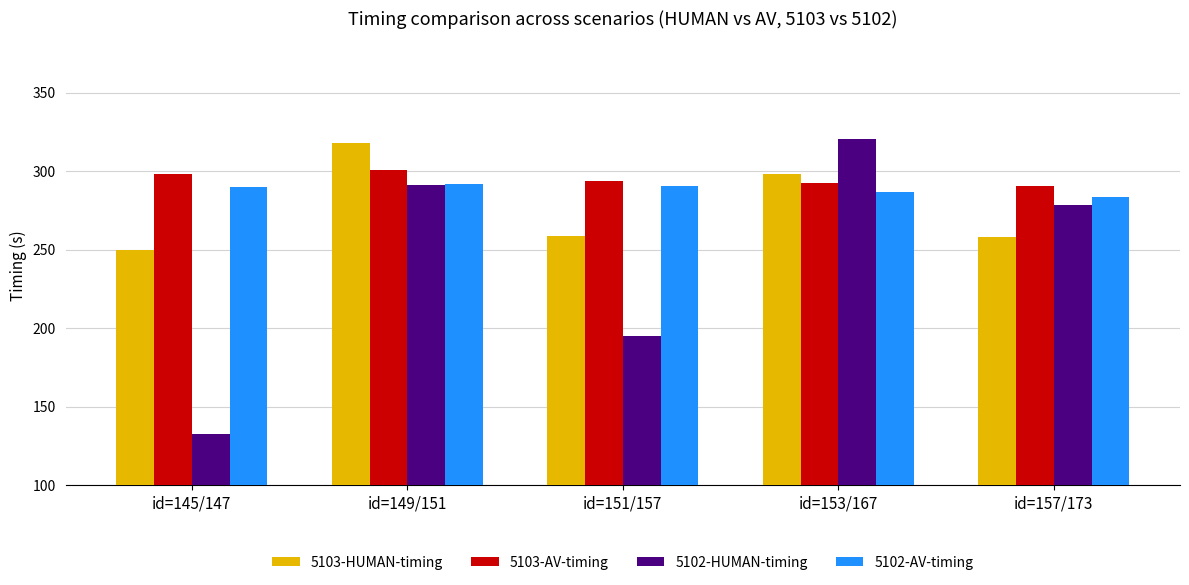

Is it true that 5102-HUMAN-timing equals 413.4 at id=149/151?

False